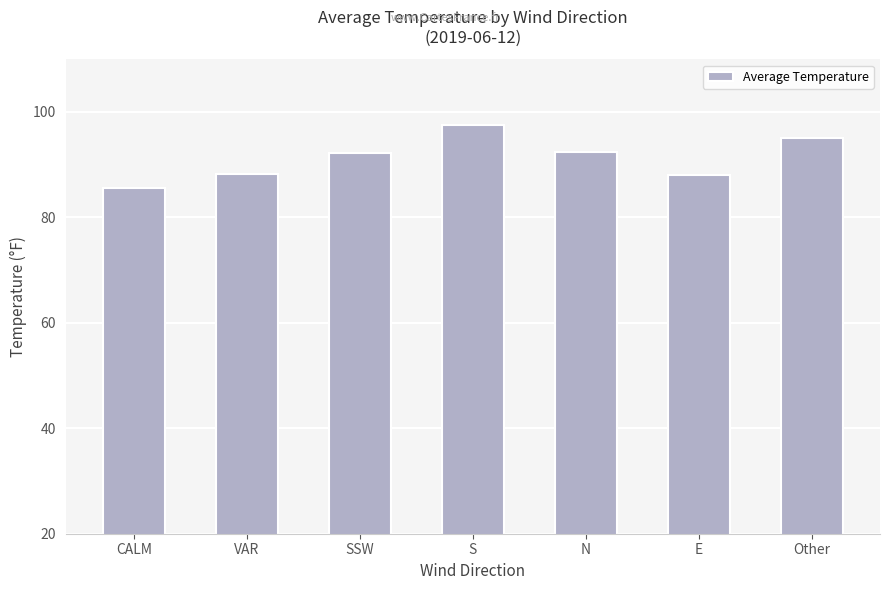

How many bars are there in total?

7